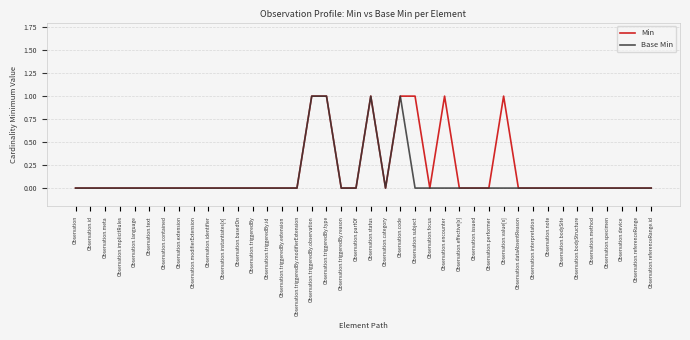

Is it true that Base Min equals -1 at Observation.focus?

False